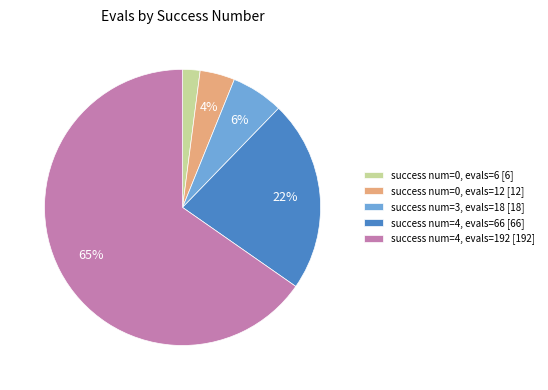

Is there a majority slice in this chart?

Yes